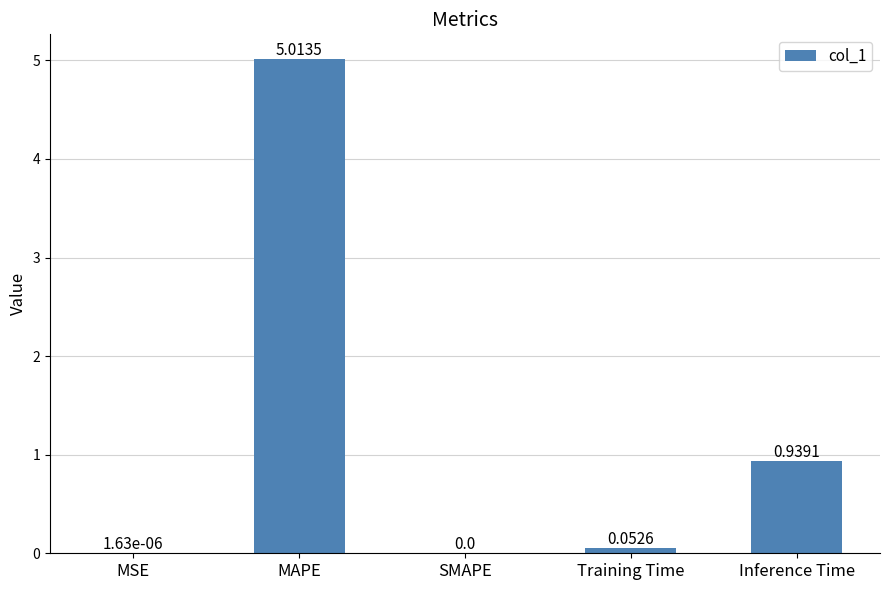

Which has a higher value, Training Time or MSE?

Training Time